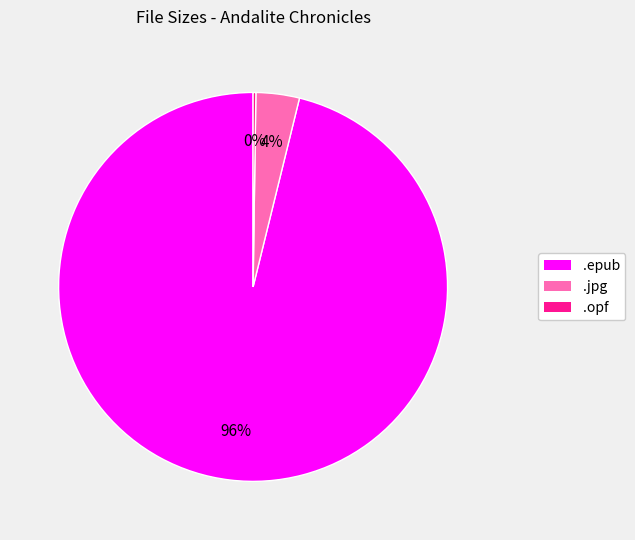

Is there any slice that represents more than half of the pie?

Yes